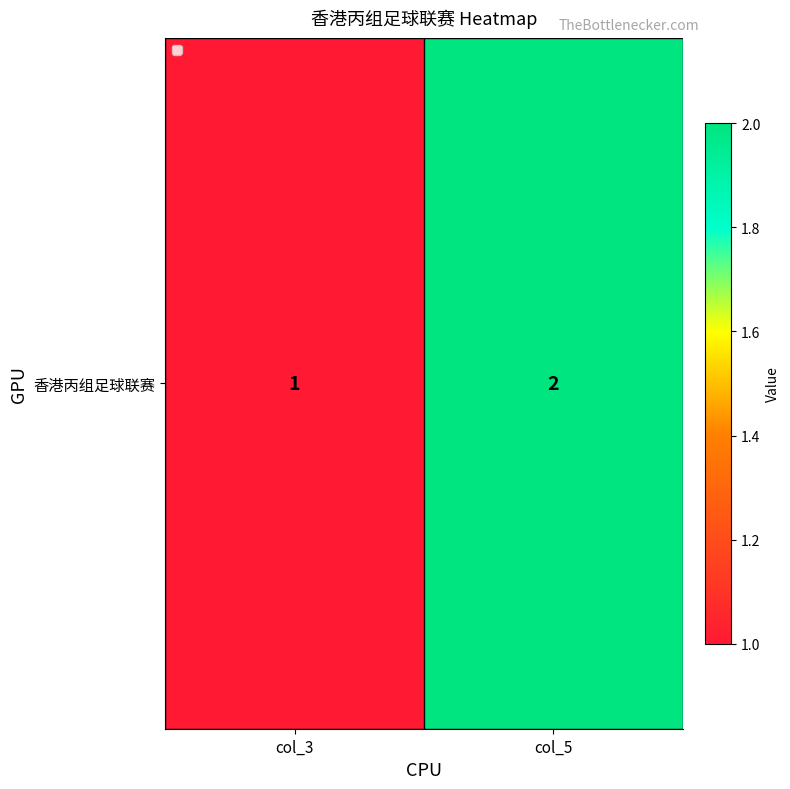

Reading right to left, list all the values displayed in this chart.

col_5=2	col_3=1